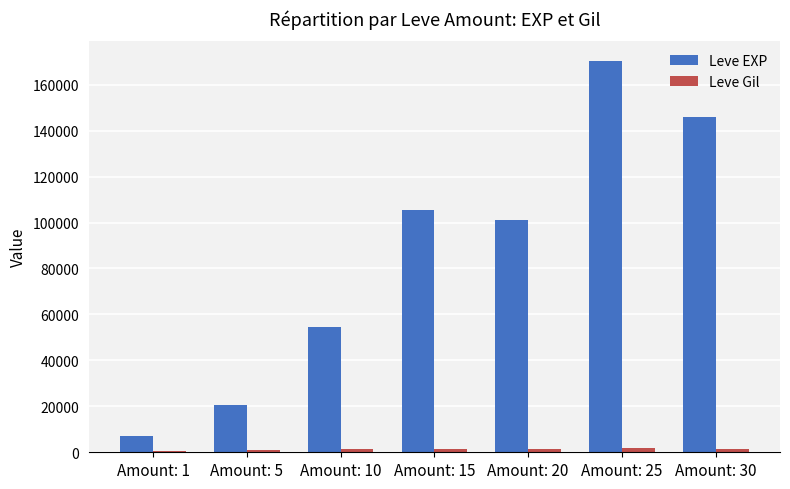

Rank the series by their maximum value, from highest to lowest.

Leve EXP, Leve Gil